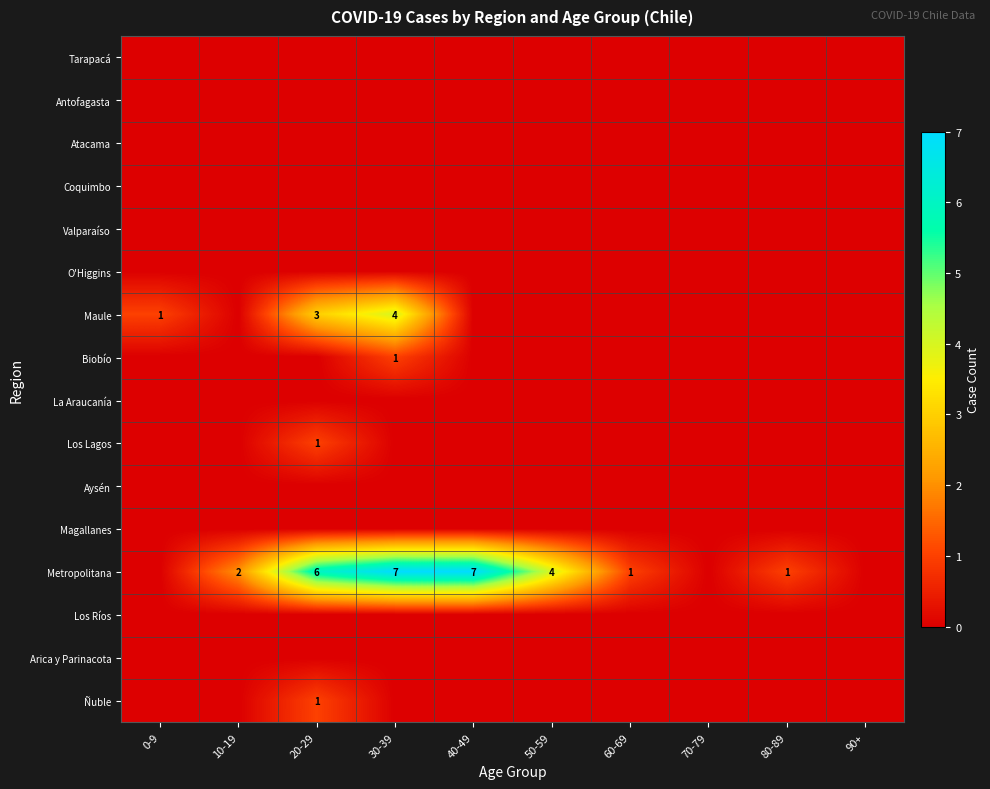

At which category is the sum across all series the highest?

30-39